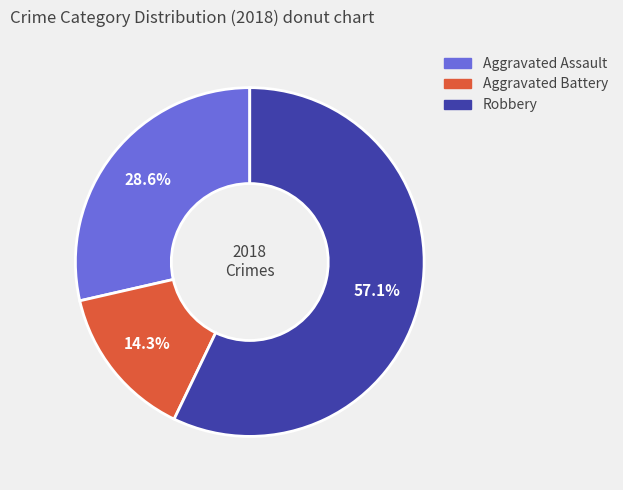

How many segments does this pie chart have?

3